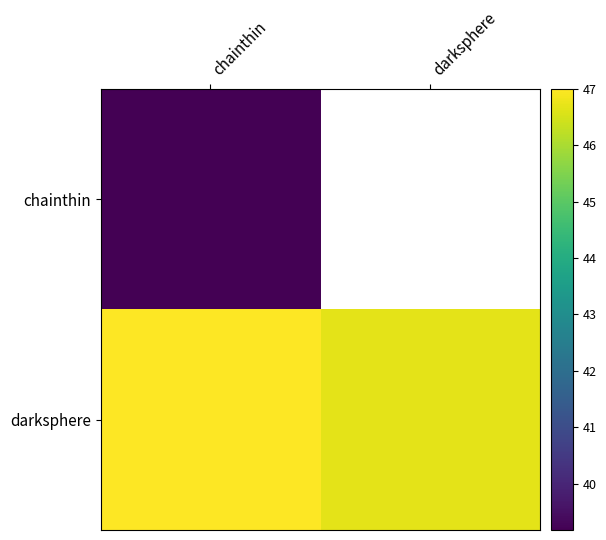

How many data points in darksphere are less than 47?

1